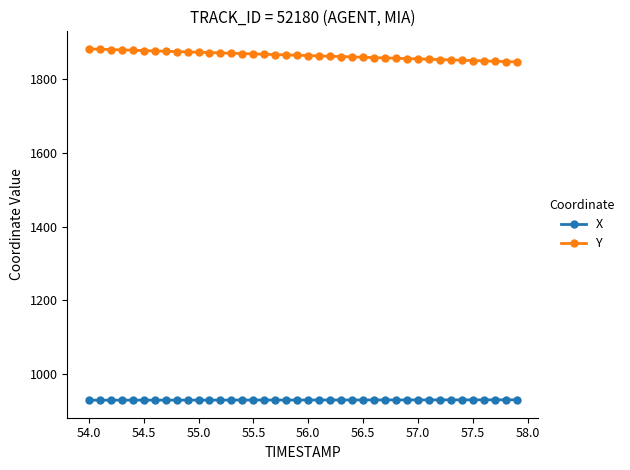

True or false: Y and X cross at least once.

False